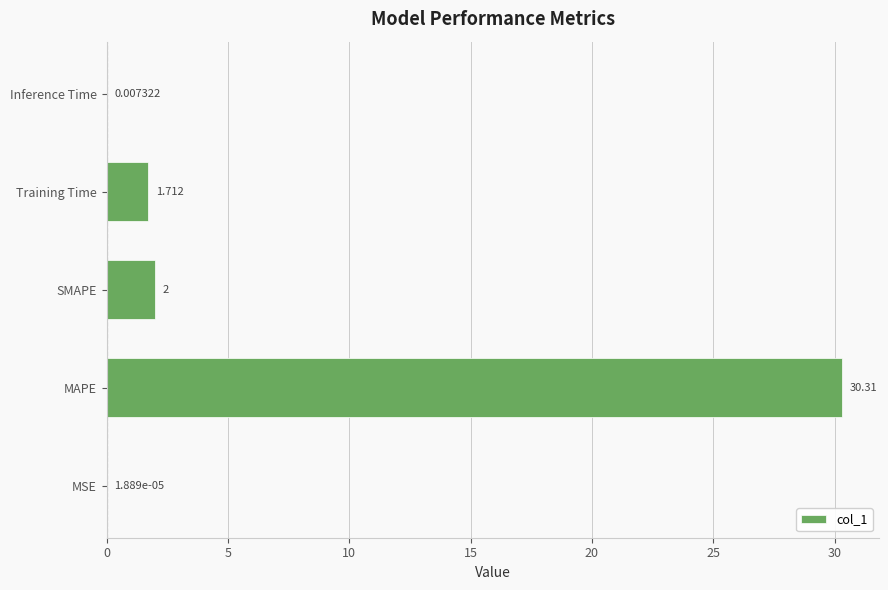

Where is the data nearest to the value 15?

SMAPE